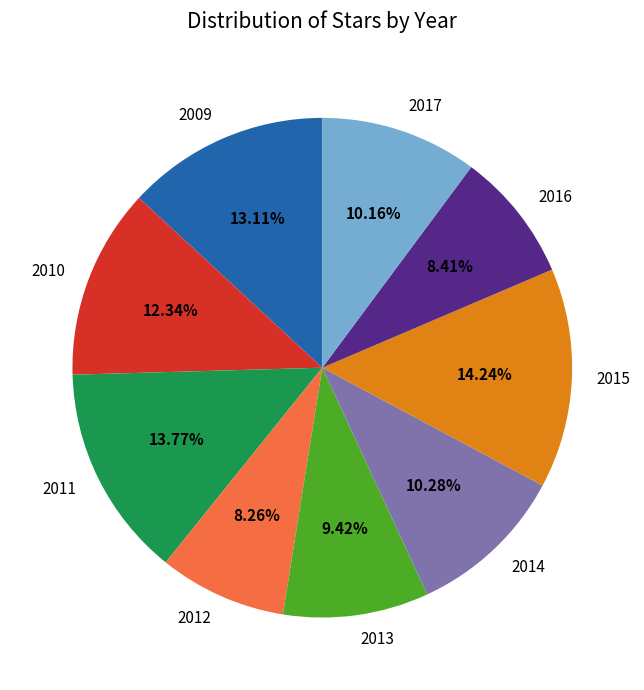

To the nearest percent, what is the difference between the 2009 and 2012 slice percentages?

5%